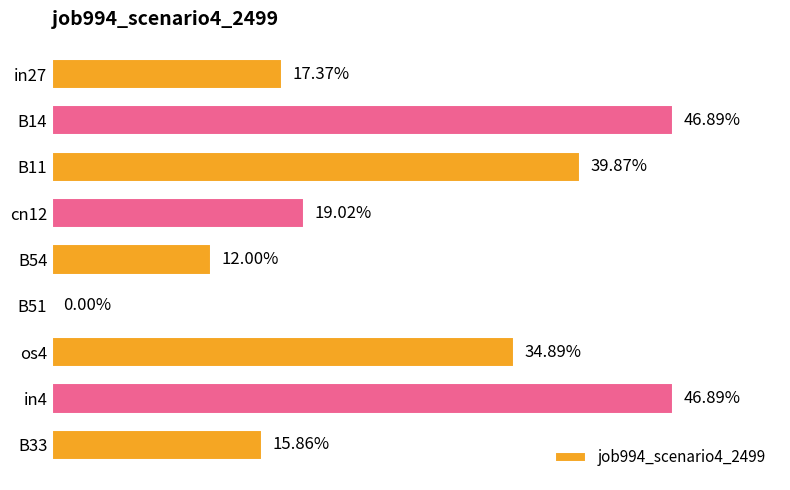

What is the greatest value displayed?

0.5